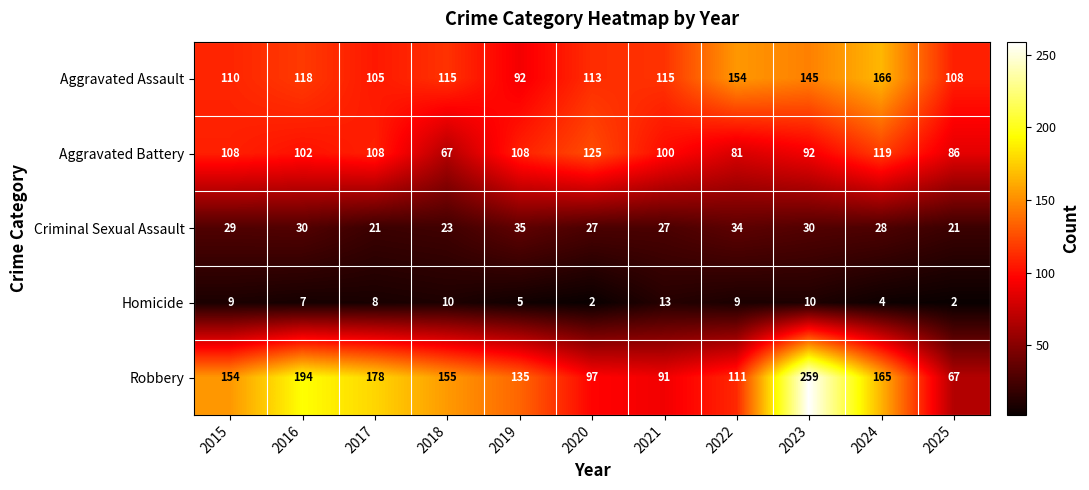

At which category is the sum across all series the highest?

2023